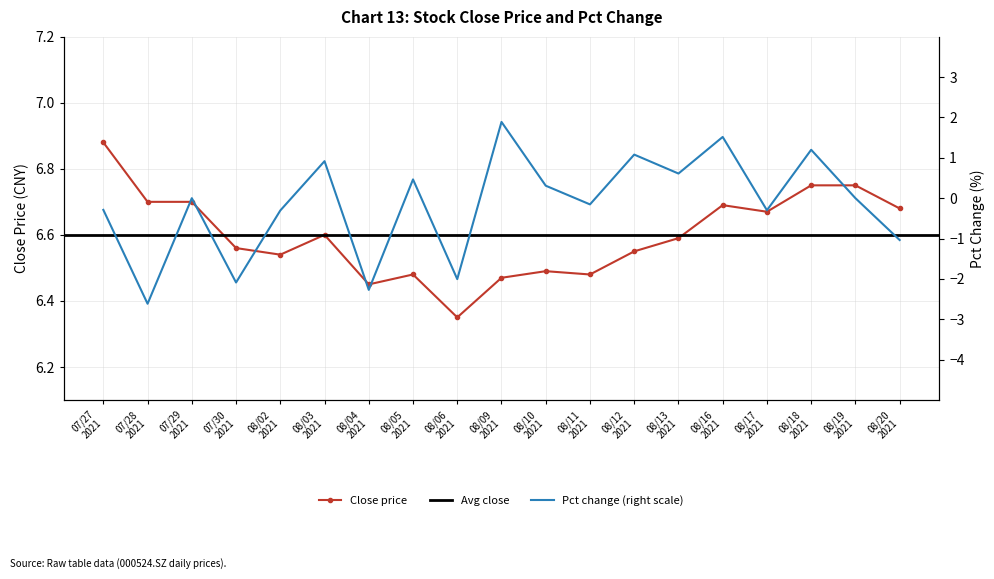

At 08/11 2021, list the series in order from smallest to largest.

pct_chg, close